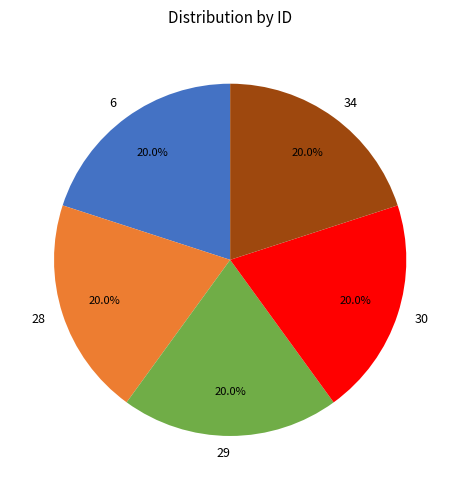

What is the ratio of the value at 28 to the value at 6?

1.0